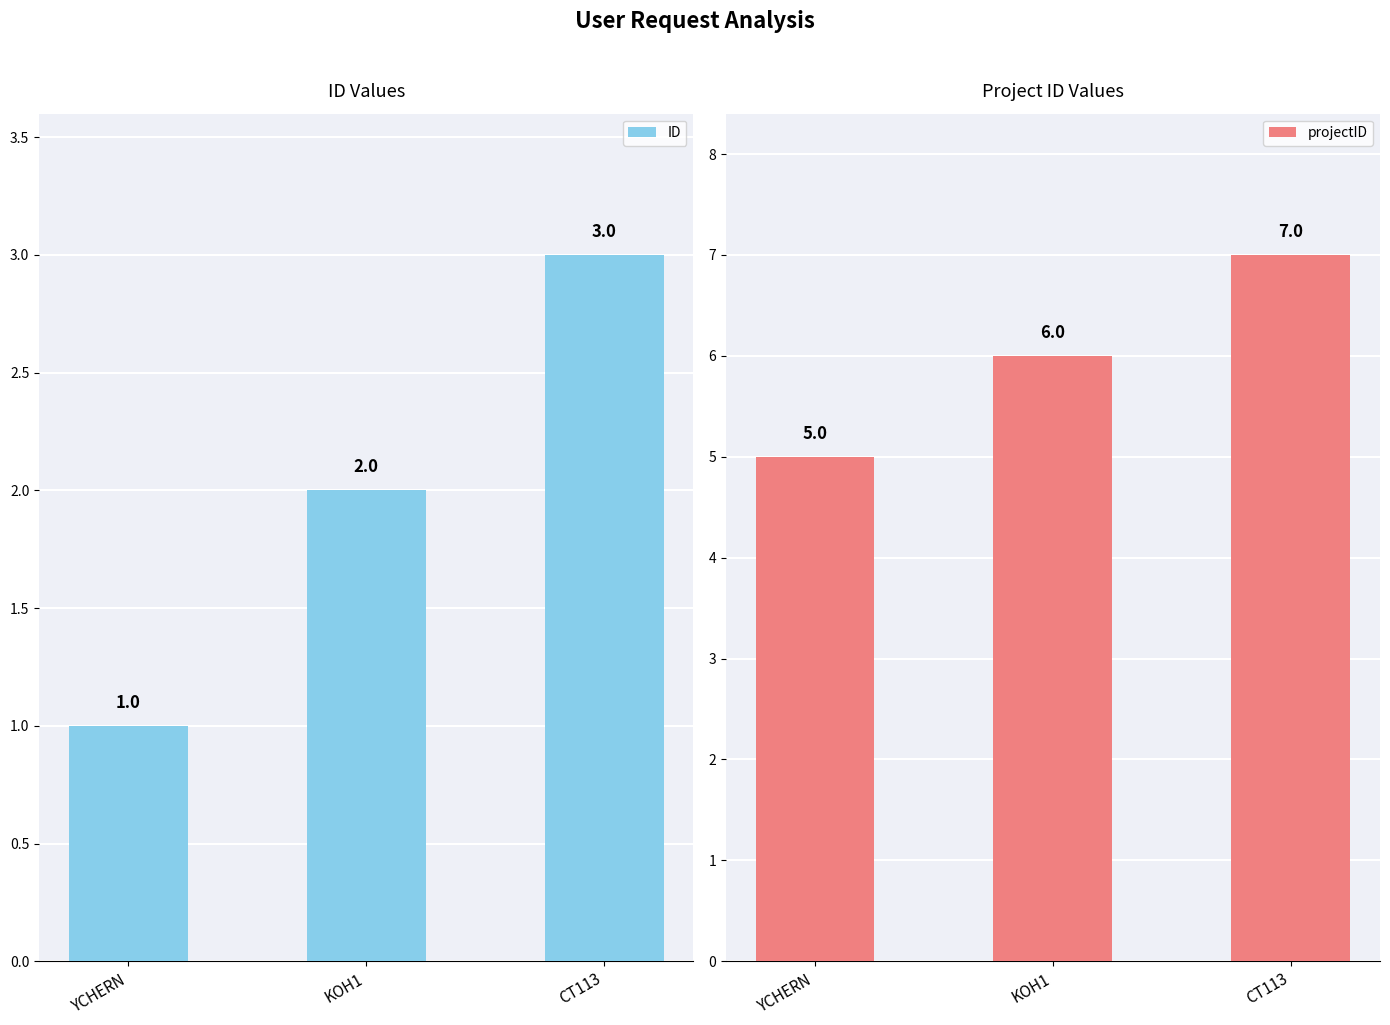

Reading left to right, transcribe all the data shown in this chart.

ID: YCHERN=1	KOH1=2	CT113=3
projectID: YCHERN=5	KOH1=6	CT113=7